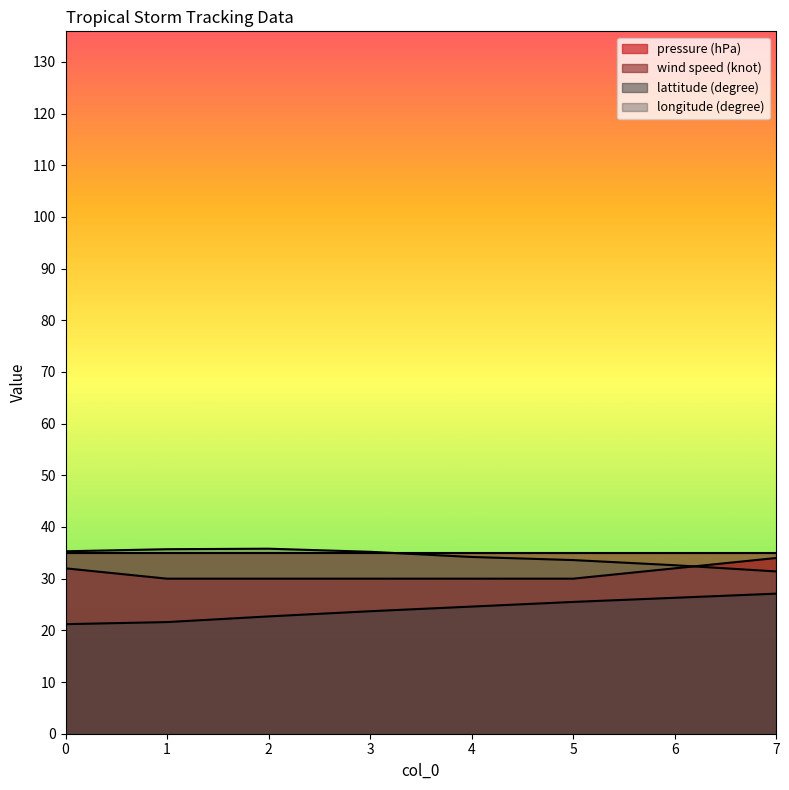

How many series are shown in this chart?

4